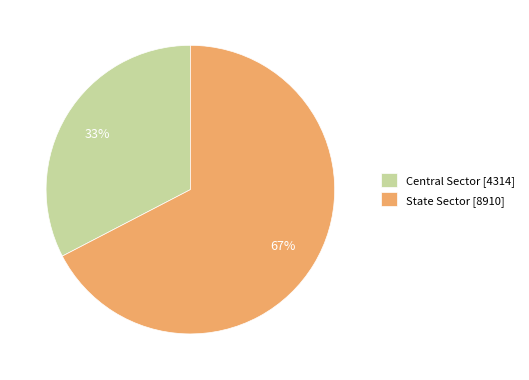

Is the sum of Central Sector and State Sector greater than half?

Yes